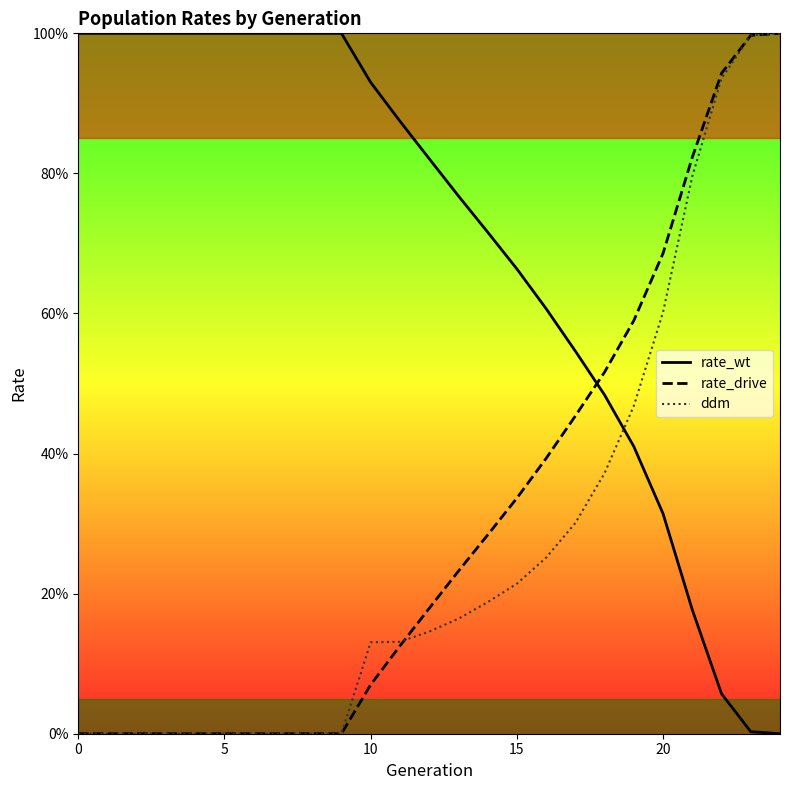

Does the chart display data point markers on the line(s)?

No